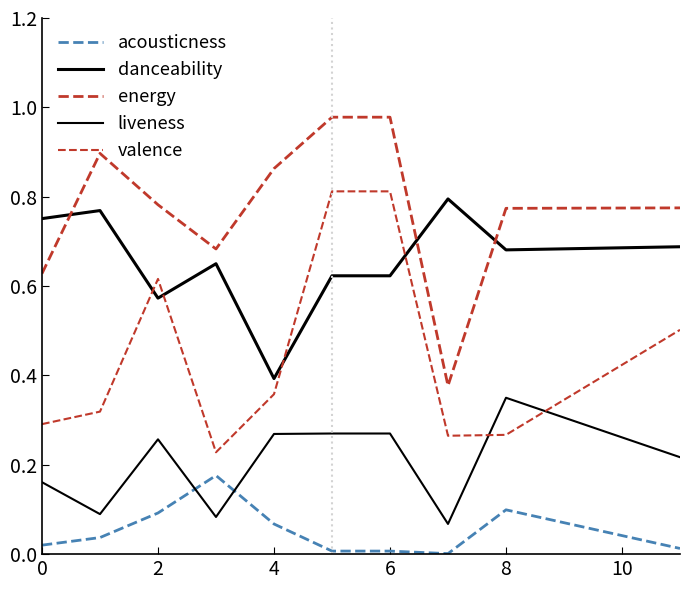

How many lines are shown in the chart?

5